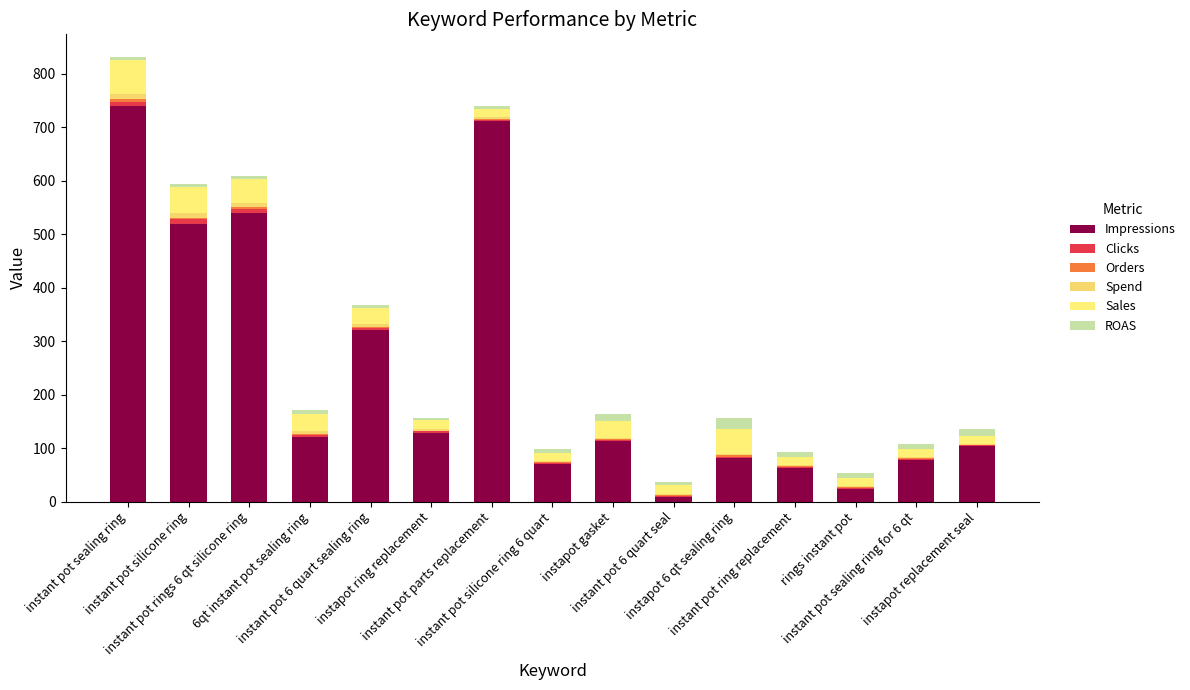

Is it true that Impressions equals 163.8 at instant pot sealing ring?

False